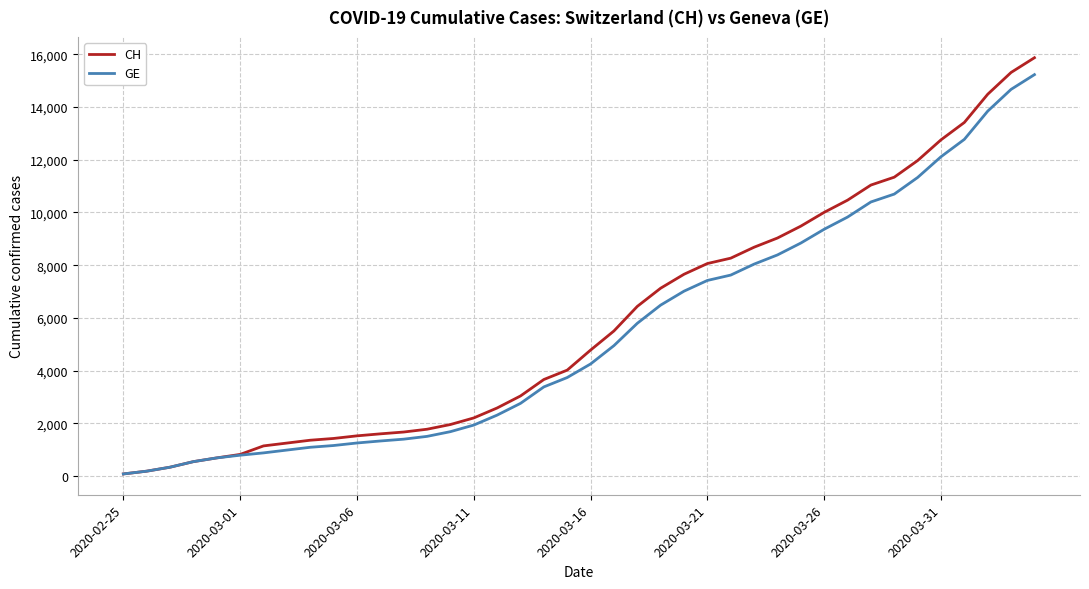

What is the greatest value displayed?

15875